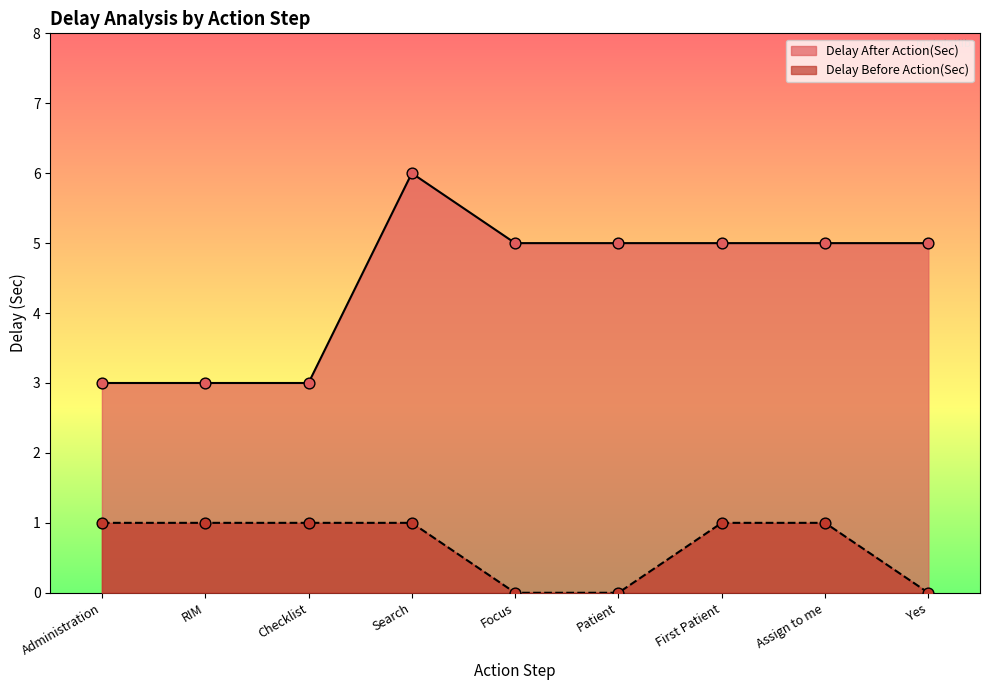

At which category is the sum across all series the highest?

Search